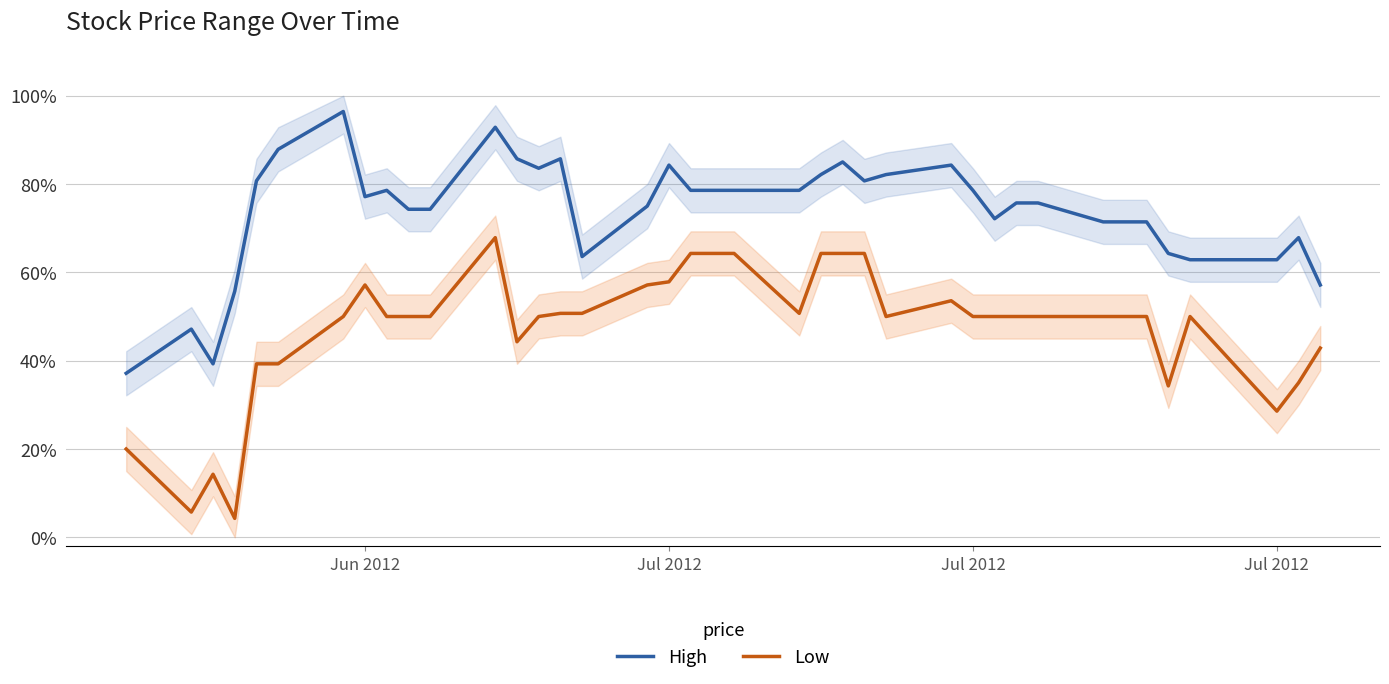

In Low, how many points are lower than both neighbors (excluding endpoints)?

7